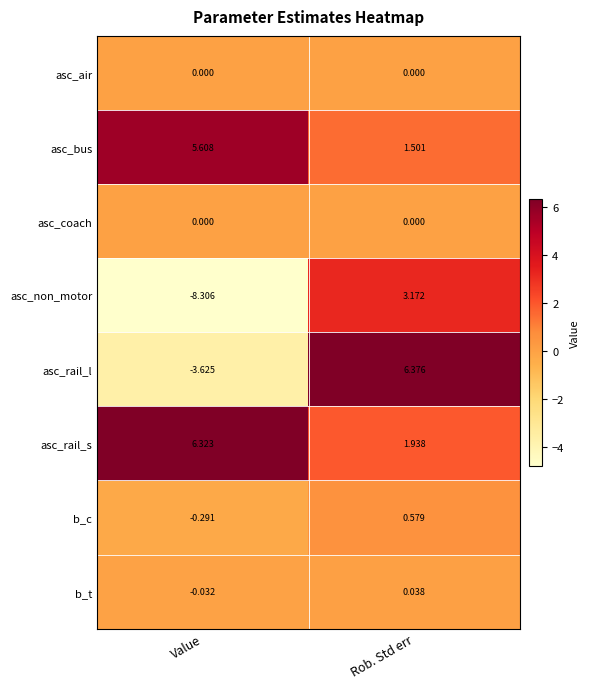

List the labels in order of asc_rail_l value, largest first.

Rob. Std err, Value